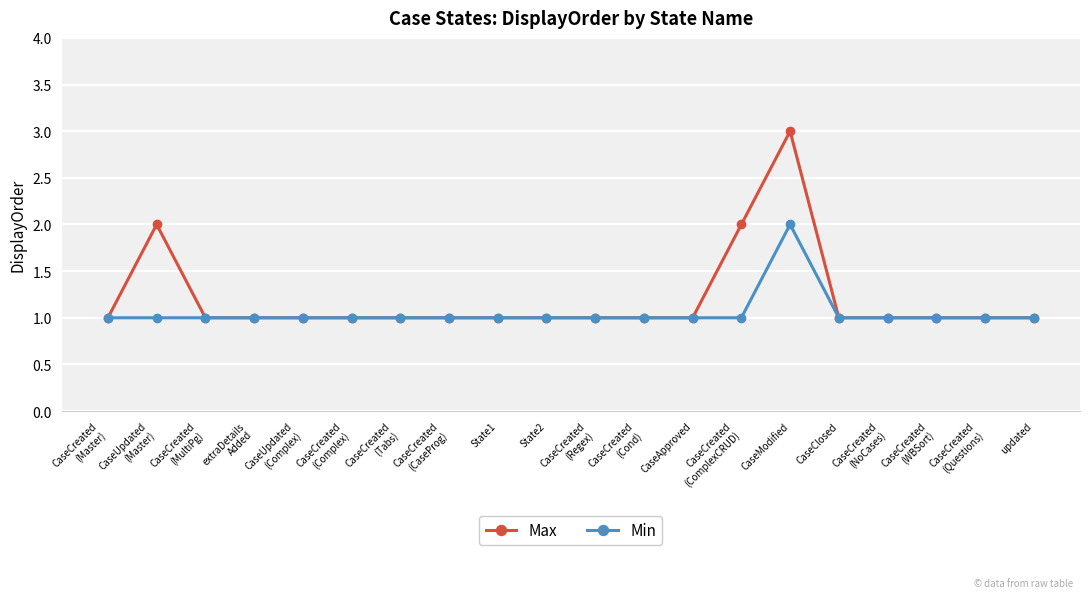

At which category is the sum across all series the highest?

CaseModified